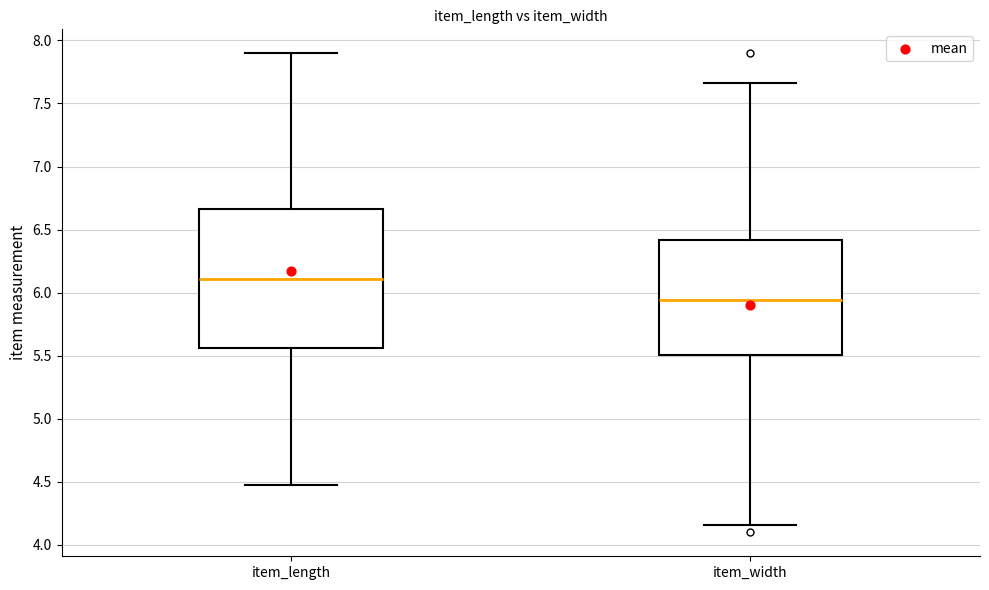

Which box's median line is the highest?

item_length